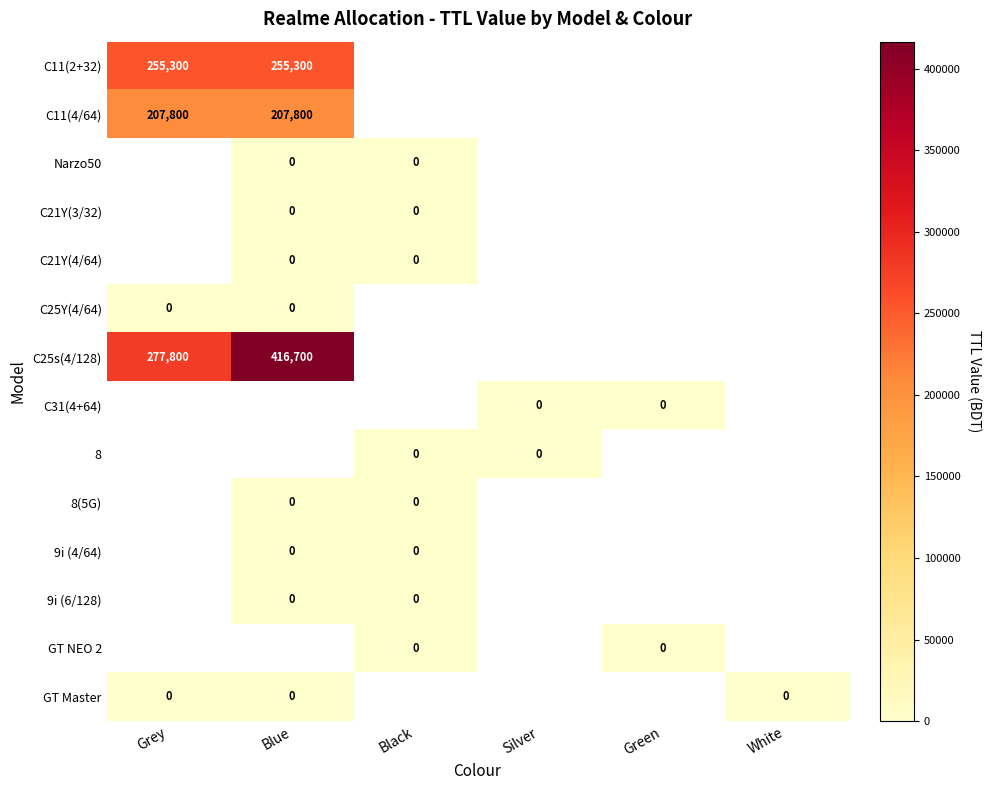

At how many categories does at least one series exceed 111129?

2